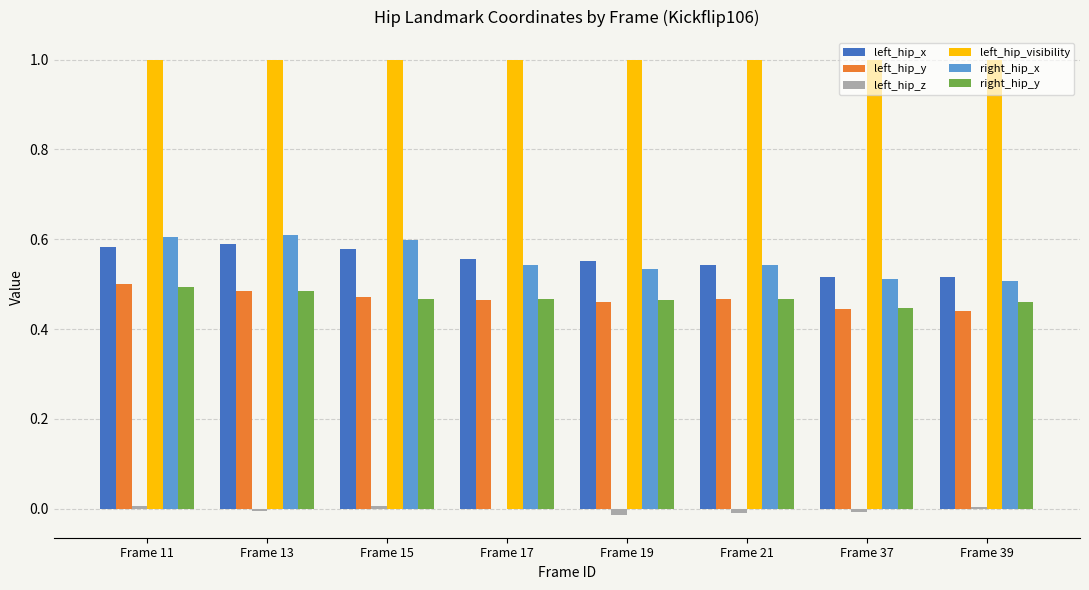

True or false: left_hip_x has a value of 0.7 at Frame 37.

False